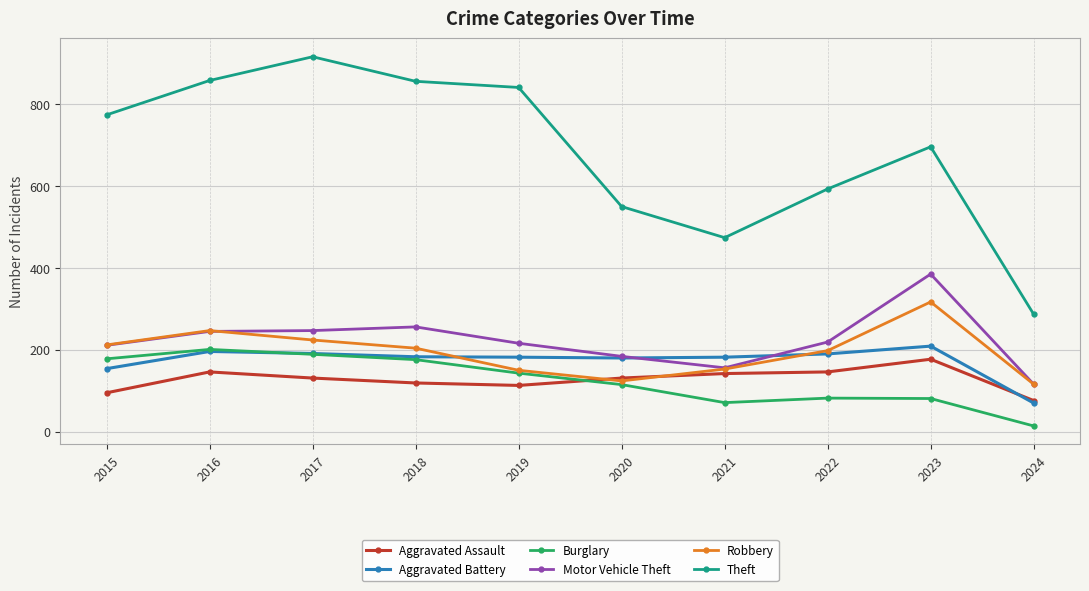

Which series has the largest range (max minus min)?

Theft